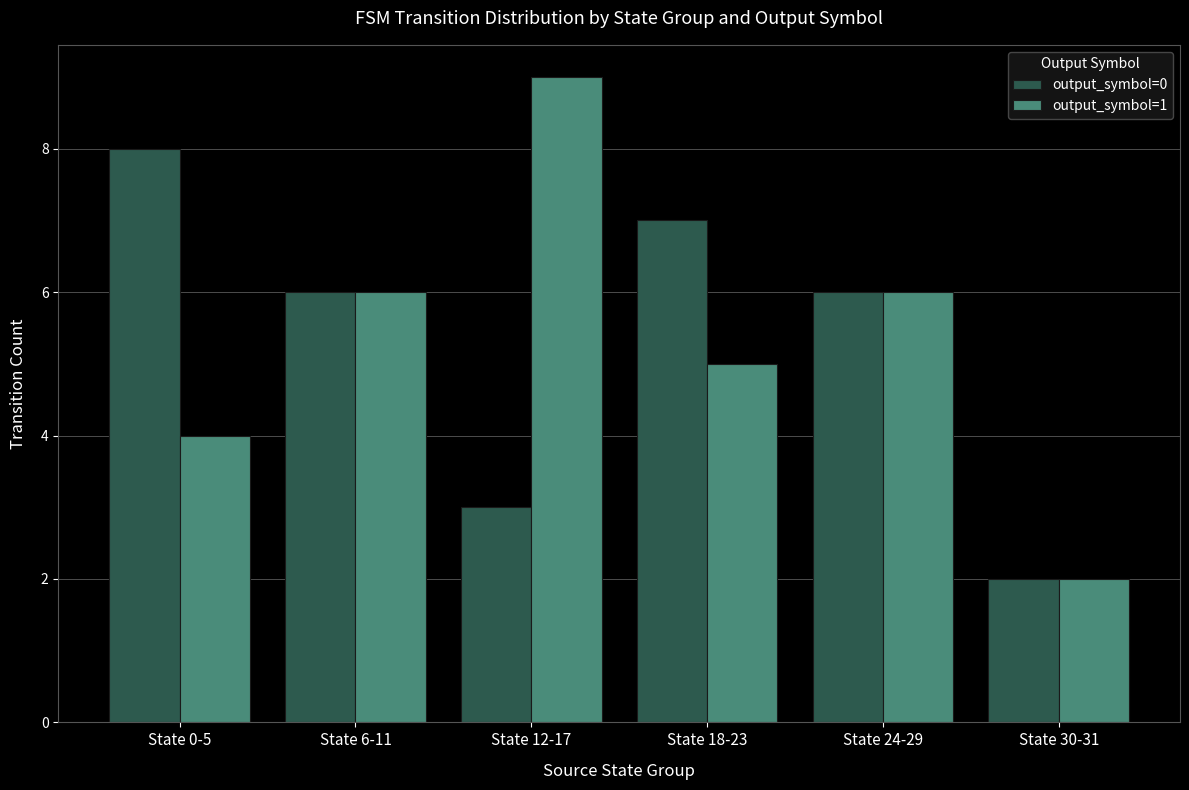

What position from the left is State 0-5?

1